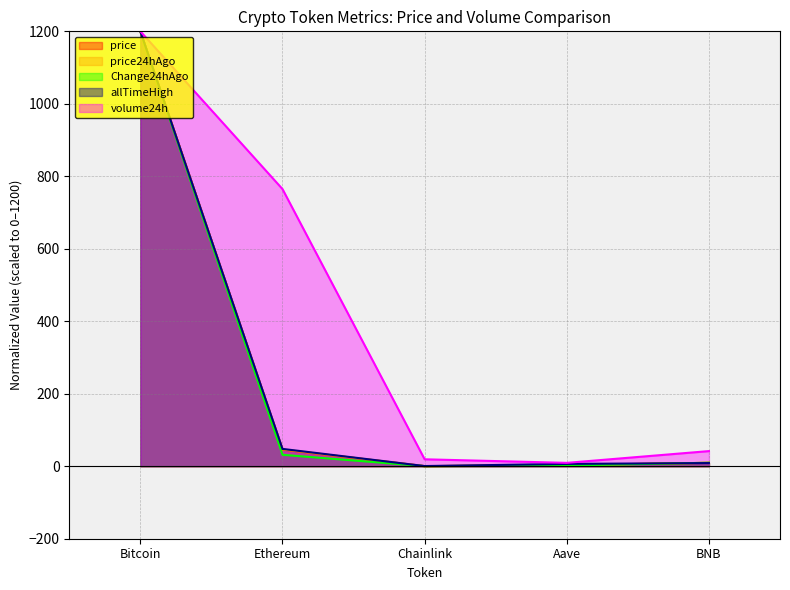

Is it true that price equals 1200.0 at Bitcoin?

True